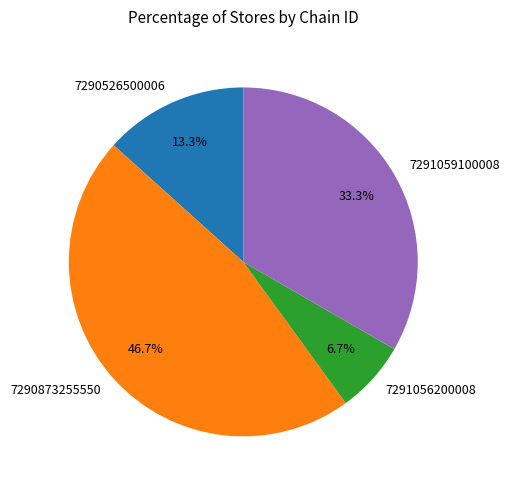

How many segments does this pie chart have?

4